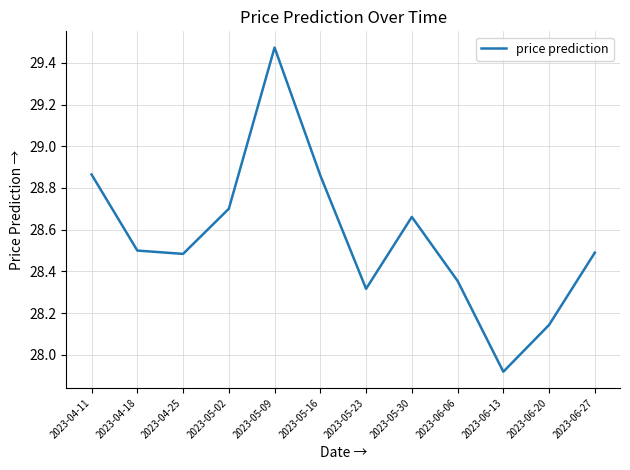

True or false: the data has more than 0 interior local peaks.

True